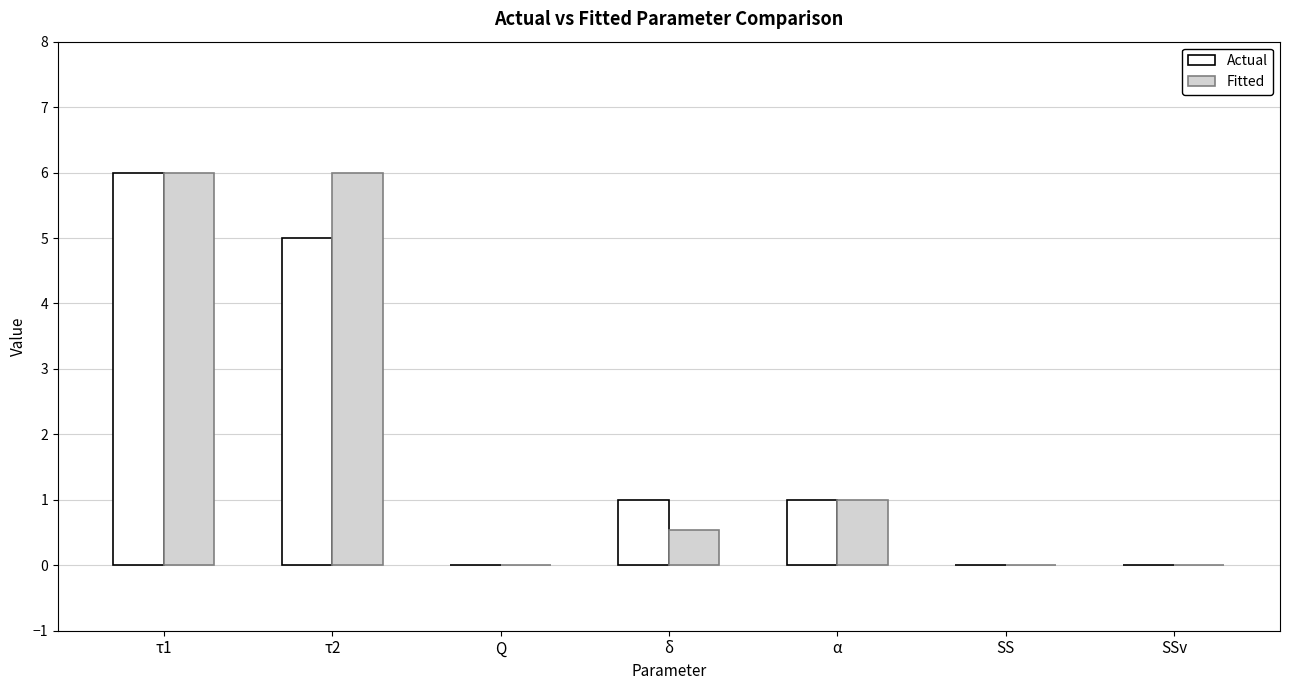

Which series has the largest total across all categories?

Fitted